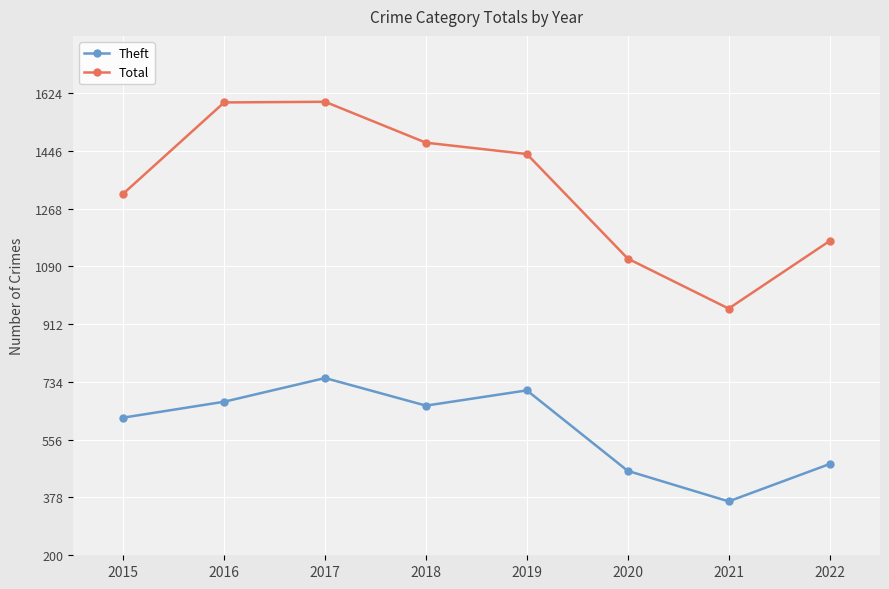

The Theft series shows 1111 at 2016. True or false?

False